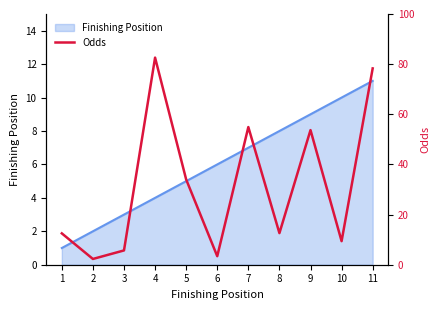

Is it true that Finishing Position equals 2 at 7?

False